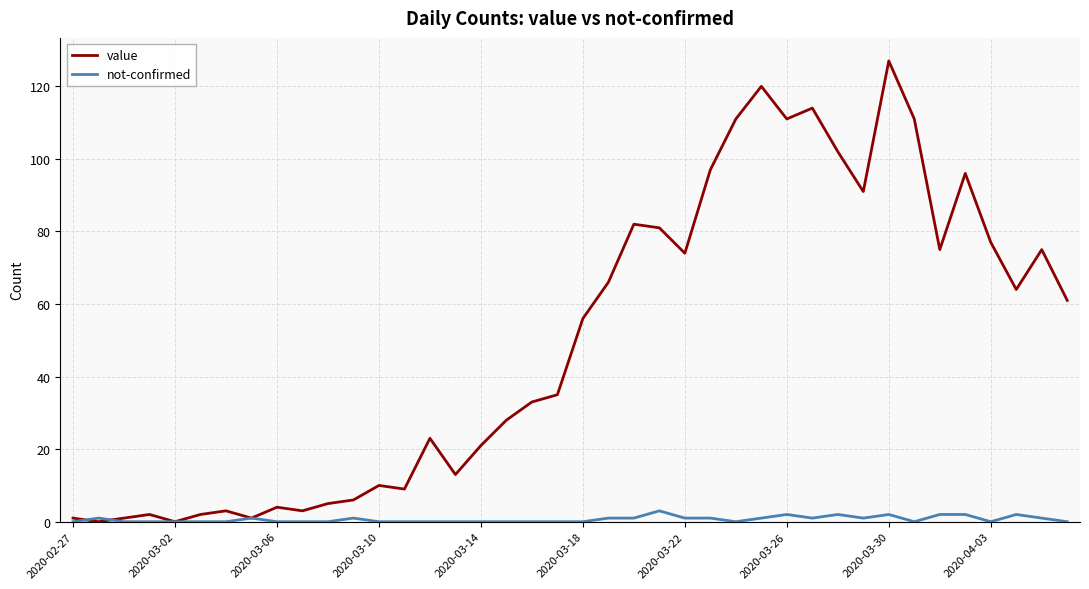

What is the maximum value for value?

127